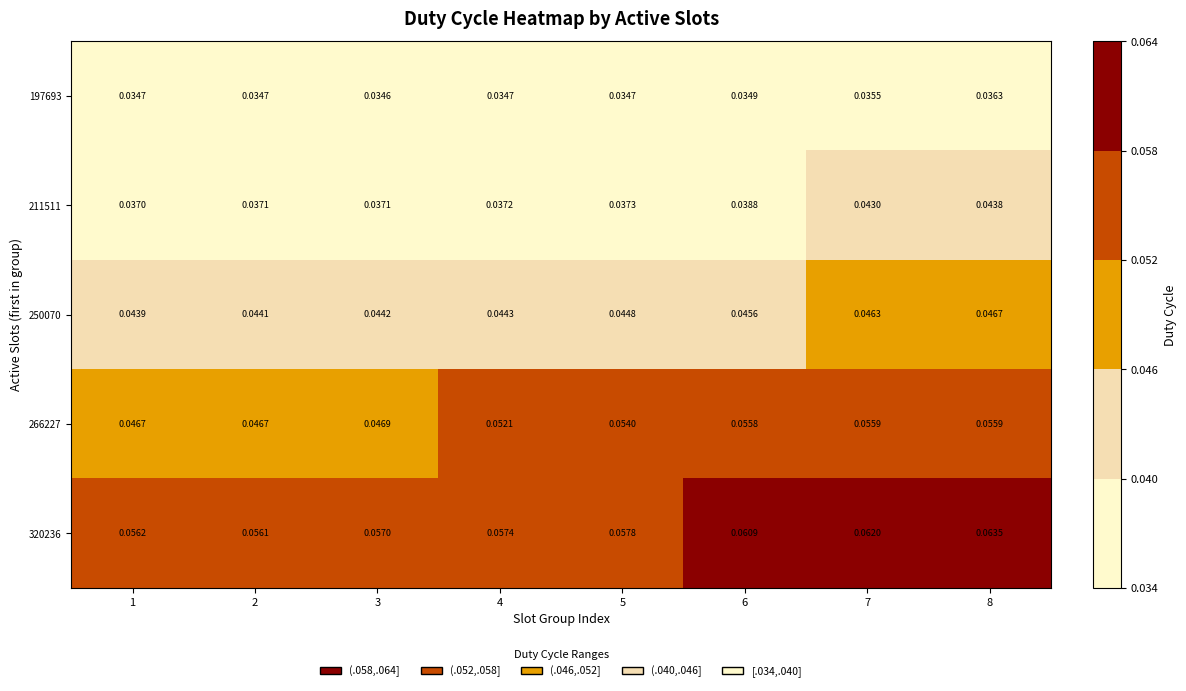

Rank the series by their maximum value, from highest to lowest.

320236, 266227, 250070, 211511, 197693